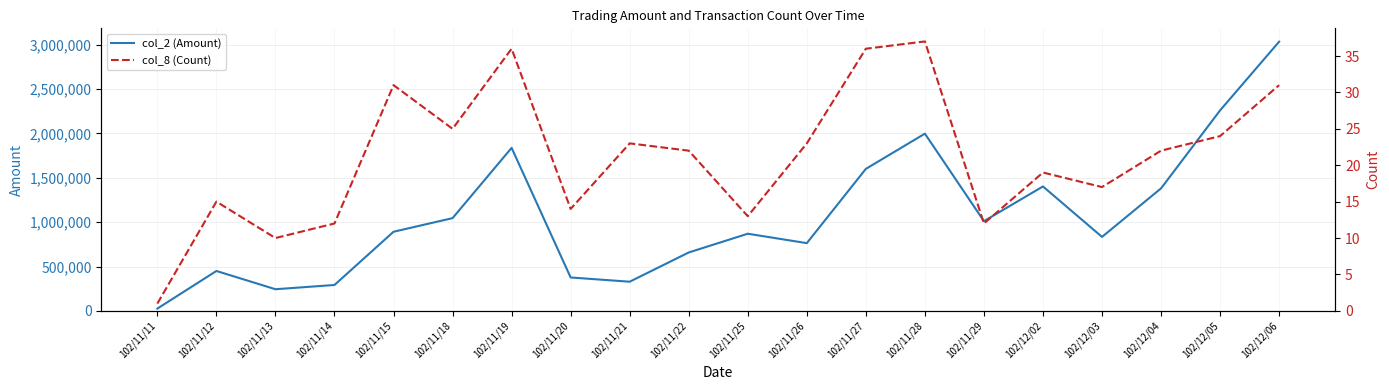

What is the difference between the maximum and minimum values in the col_2 (Amount) series?

3008920